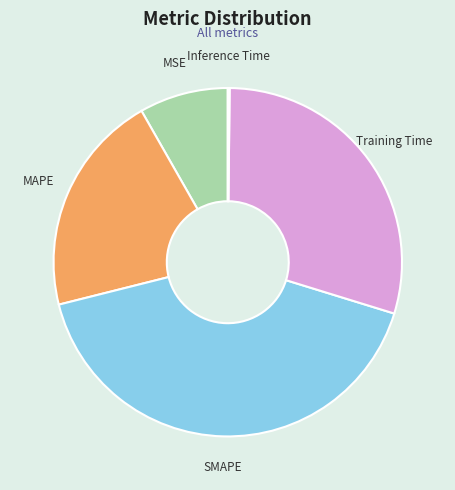

Does any single category account for the majority?

No